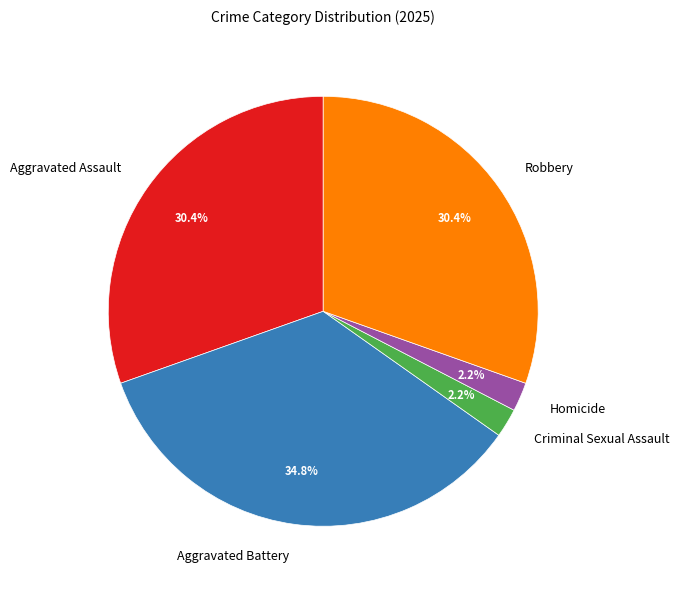

To the nearest percent, what is the combined percentage of Aggravated Assault and Criminal Sexual Assault?

33%